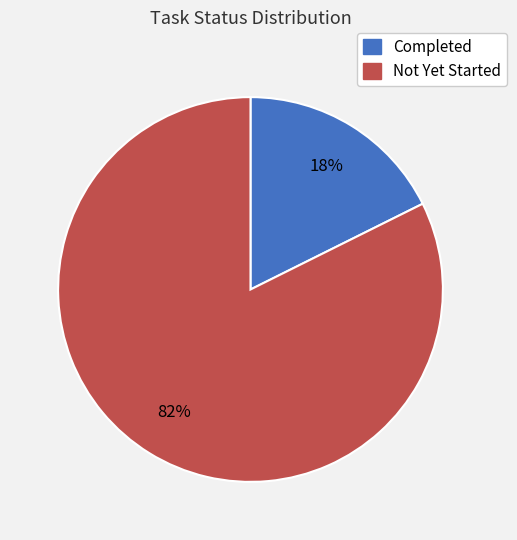

Rank the categories by value from lowest to highest.

Completed, Not Yet Started